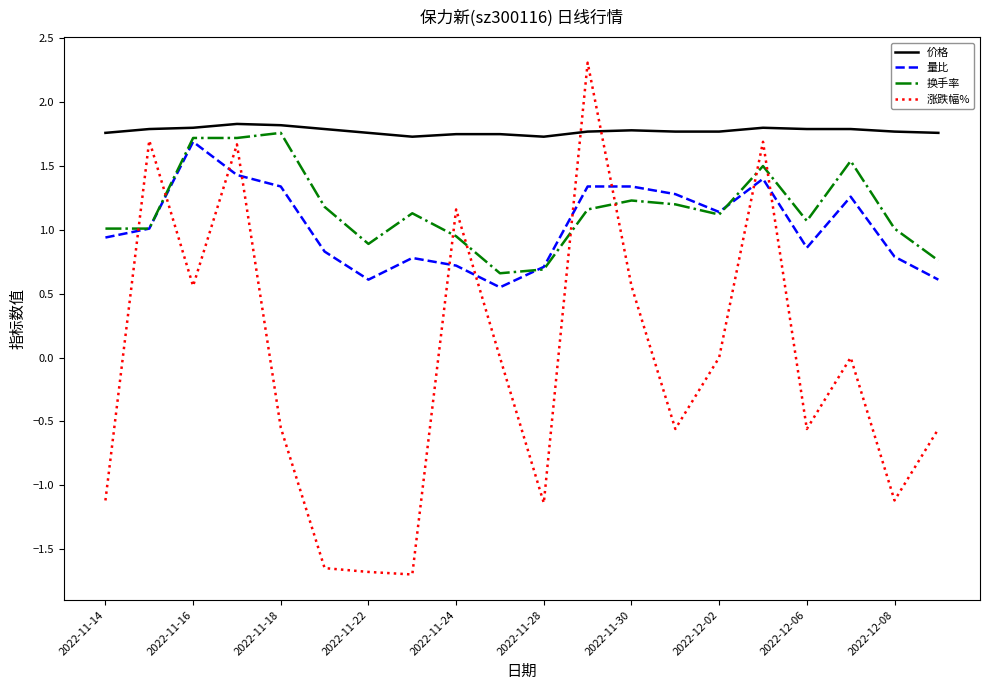

Which series has the largest range (max minus min)?

涨跌幅%